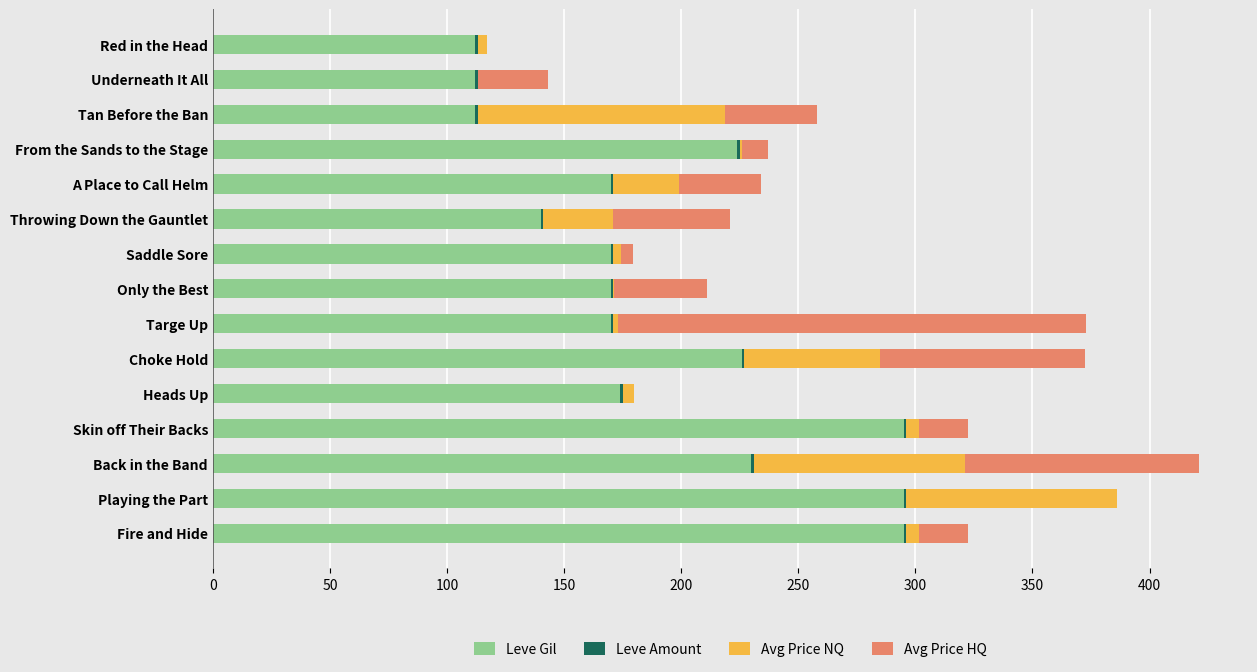

The Leve Gil series shows 112.0 at Tan Before the Ban. True or false?

True